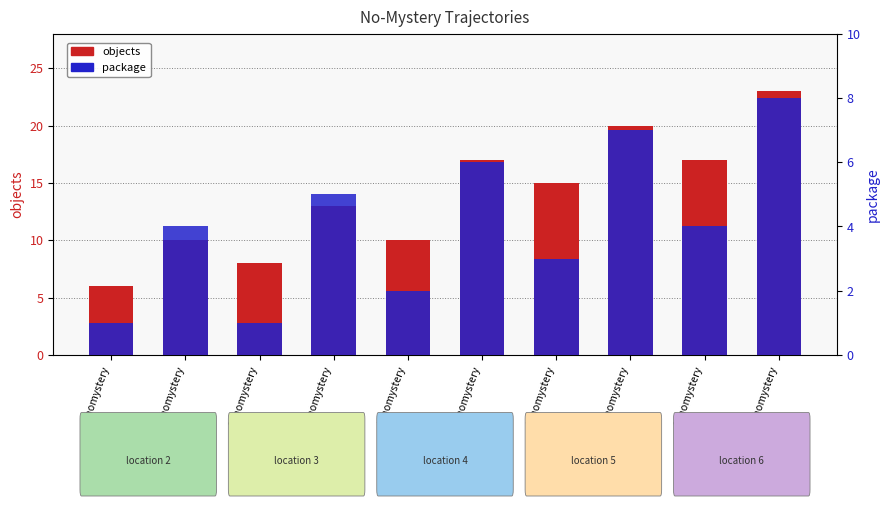

The package series shows 4 at 1_nomystery. True or false?

True